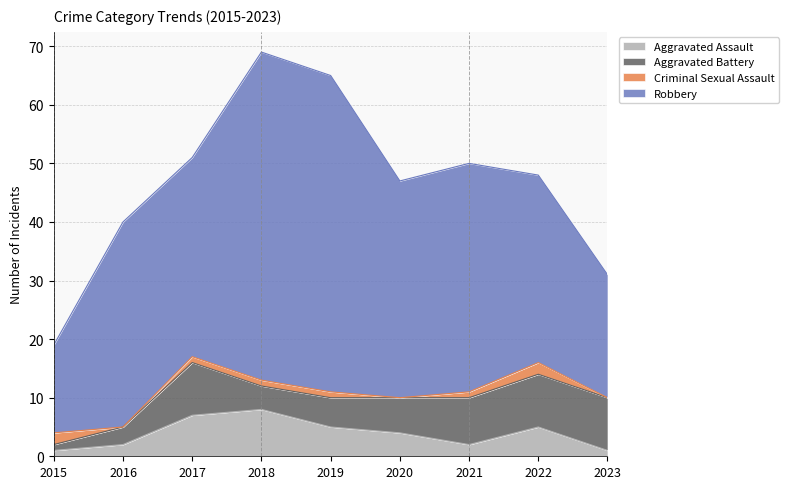

What are all the series names shown in the legend?

Aggravated Assault, Aggravated Battery, Criminal Sexual Assault, Robbery